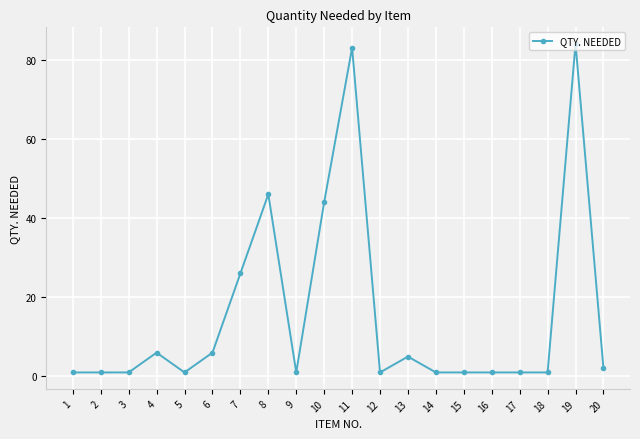

True or false: the data has more than 0 interior local peaks.

True